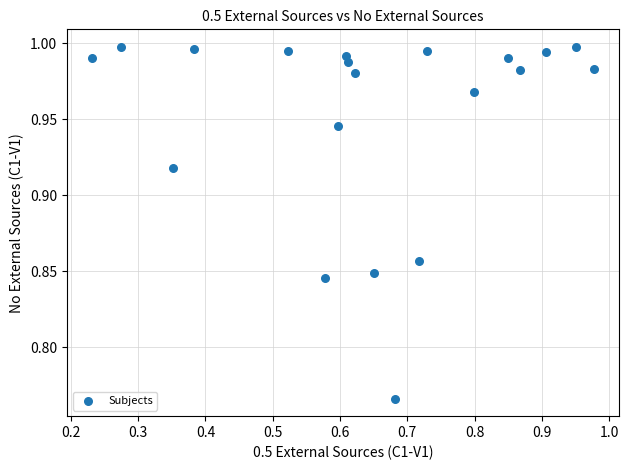

What is the range of X values (max minus min)?

0.7